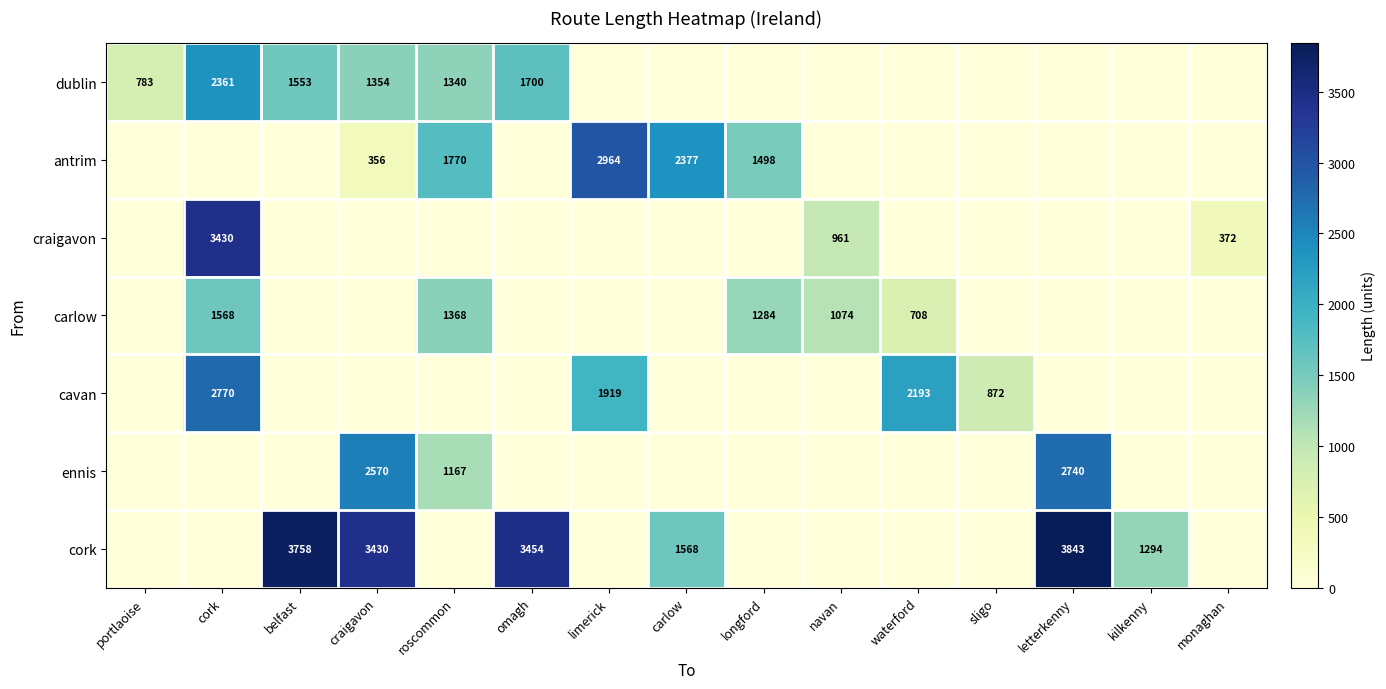

What is the difference between the highest and lowest values at portlaoise?

782.6